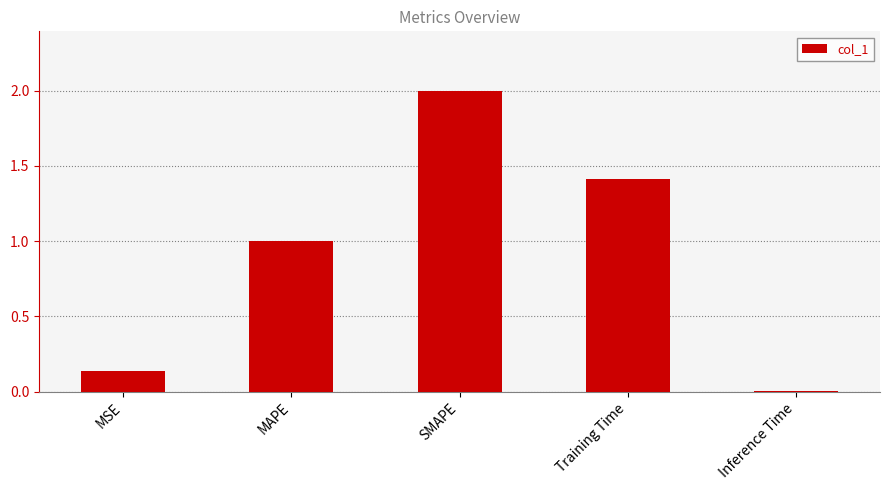

The chart shows a value of 1.4 at SMAPE. True or false?

False